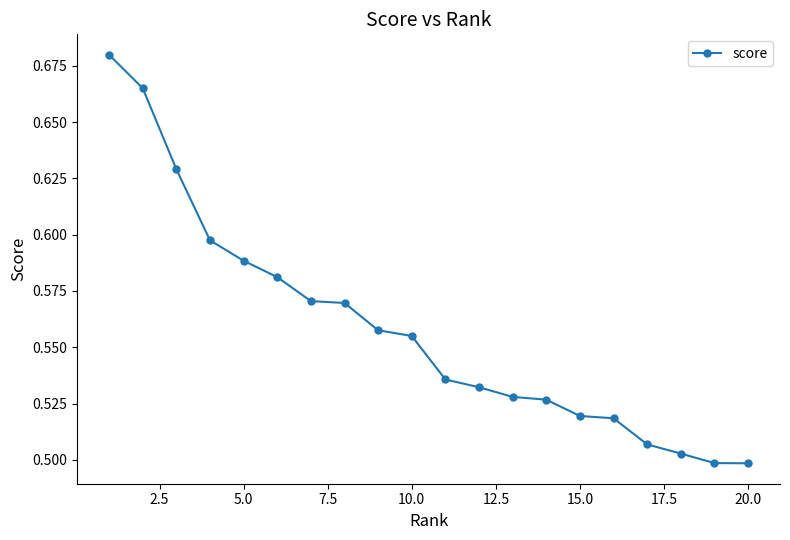

What is the sum of all values?

11.2